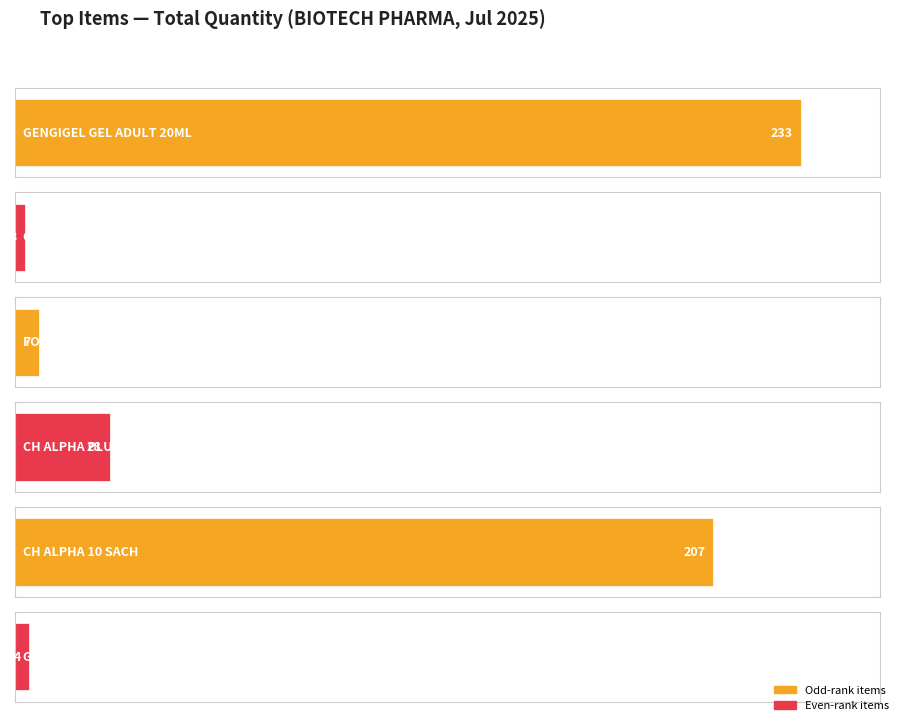

The Total Qty series shows 1 at GENGIGEL GEL TEETHING 20ML. True or false?

False